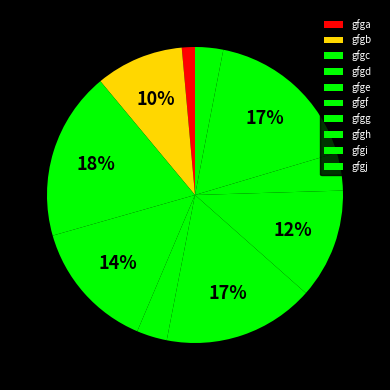

To the nearest percent, what portion does gfgf represent?

17%